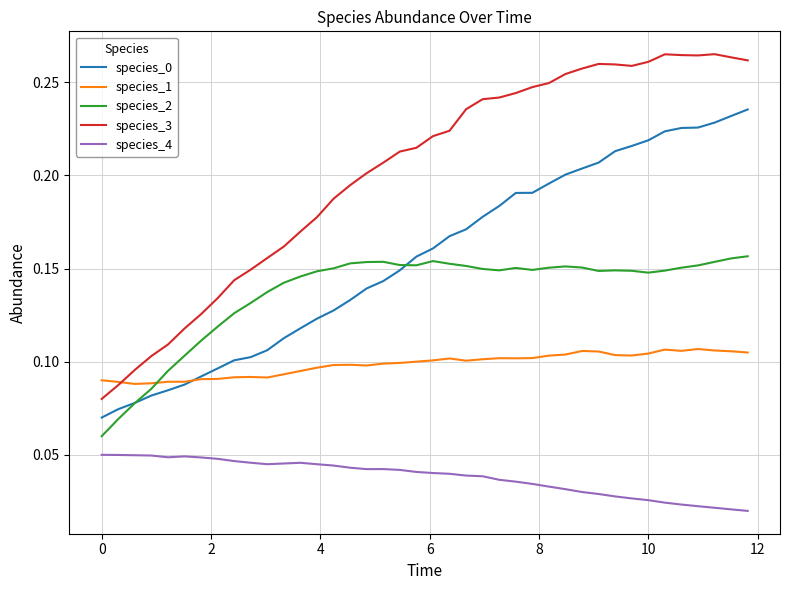

True or false: species_4 and species_3 cross at least once.

False